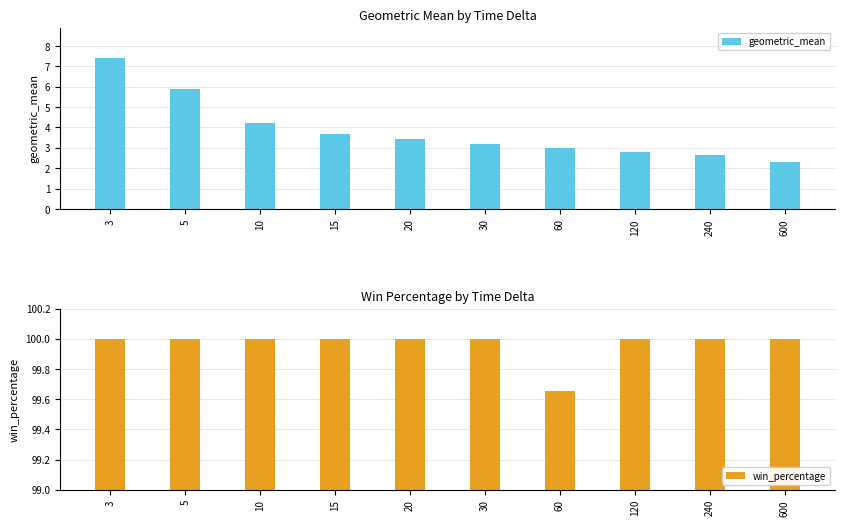

List the series in order of their peak value, highest first.

win_percentage, geometric_mean